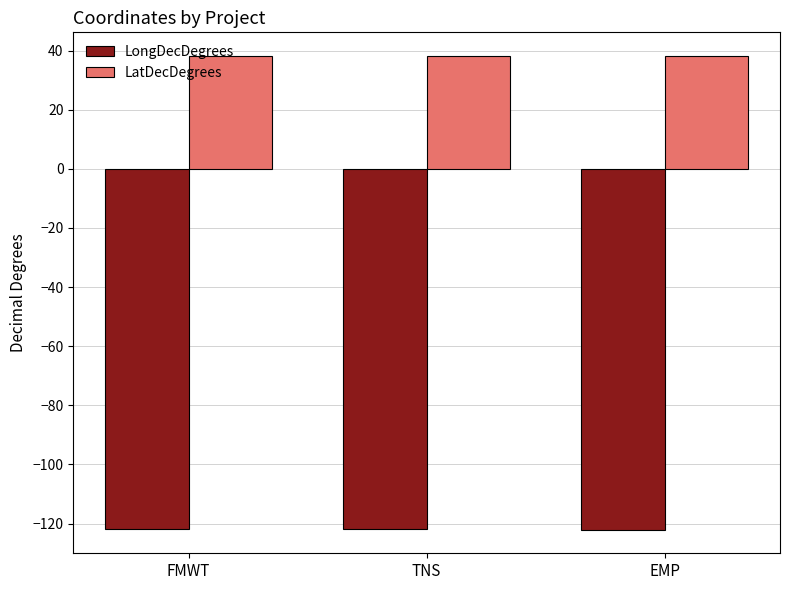

Rank the series by their maximum value, from lowest to highest.

LongDecDegrees, LatDecDegrees